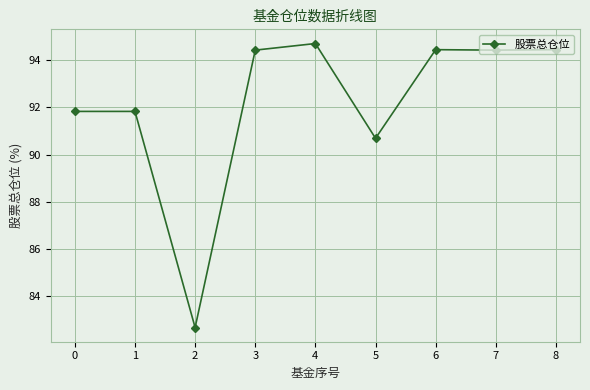

True or false: the data has more than 1 interior local peaks.

True